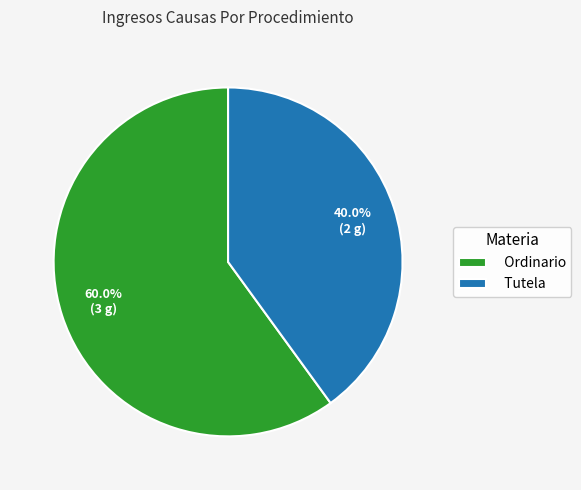

What is the smallest slice in the pie chart?

Tutela